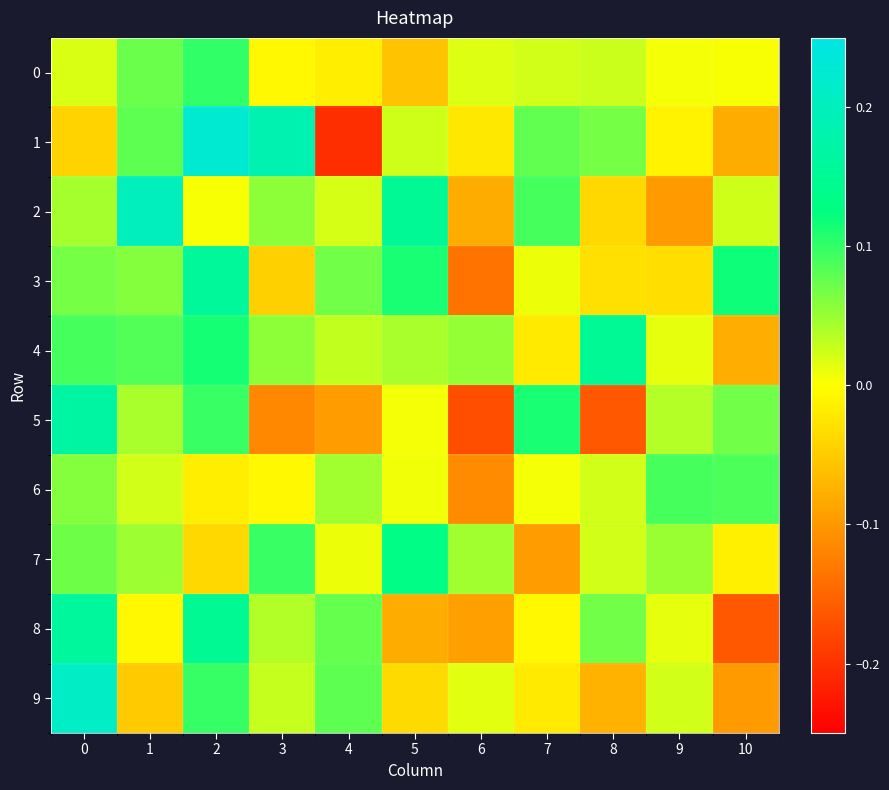

What is the difference between the highest and lowest values at 3?

0.3